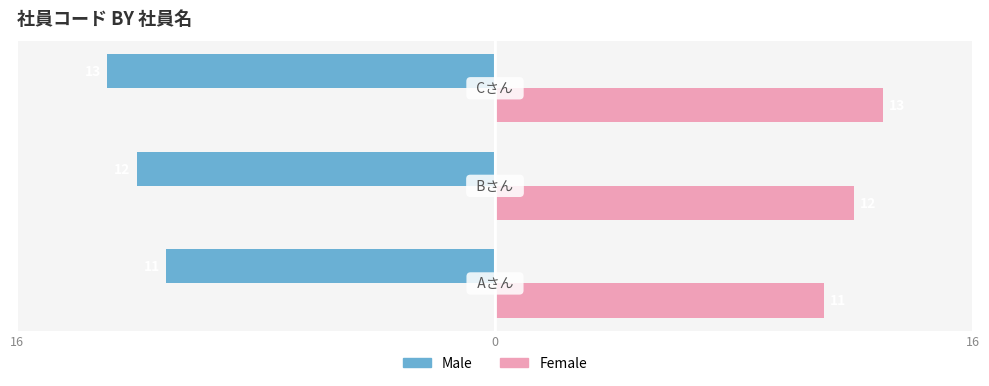

What are all the series names shown in the legend?

Male, Female